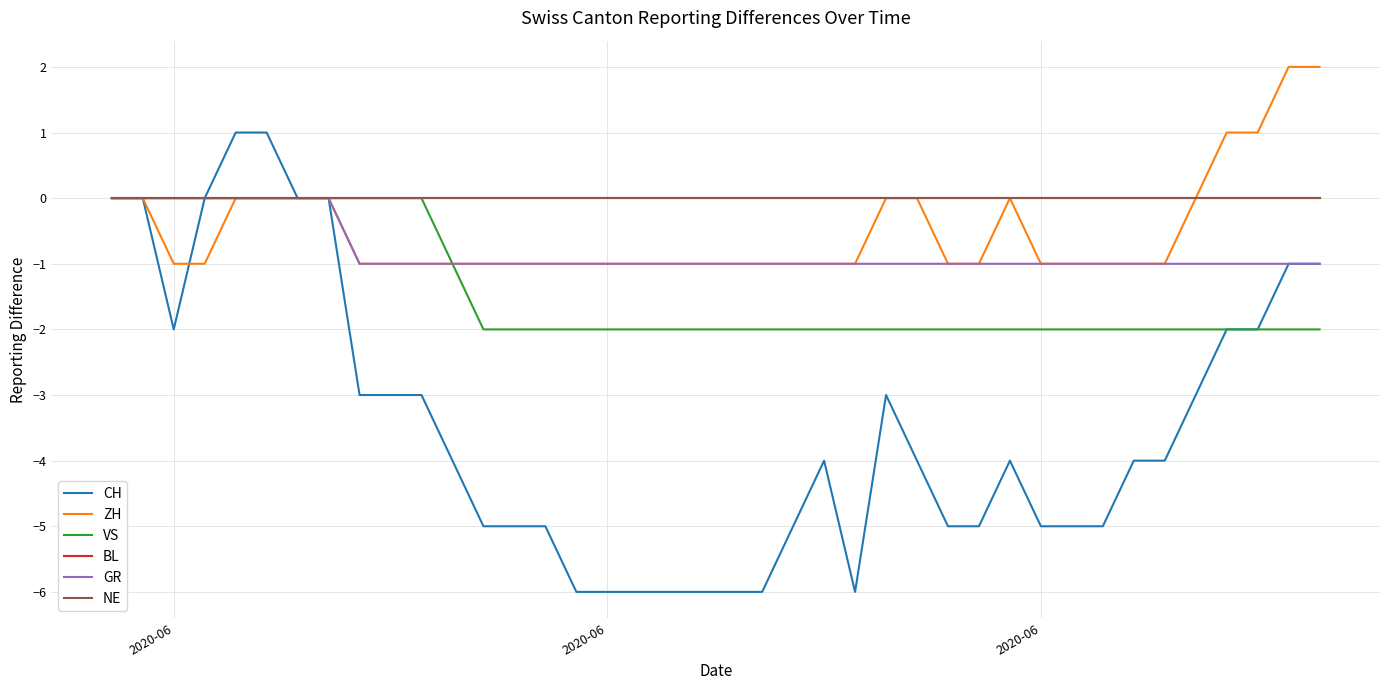

Does the chart have visible grid lines?

Yes